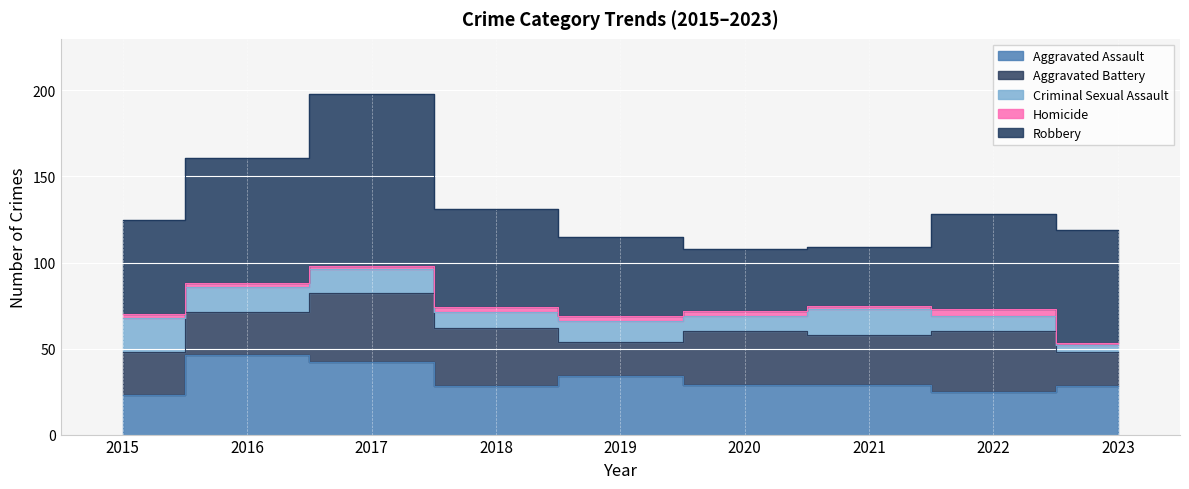

What is the sum of the Aggravated Assault values at 2021 and 2018?

57